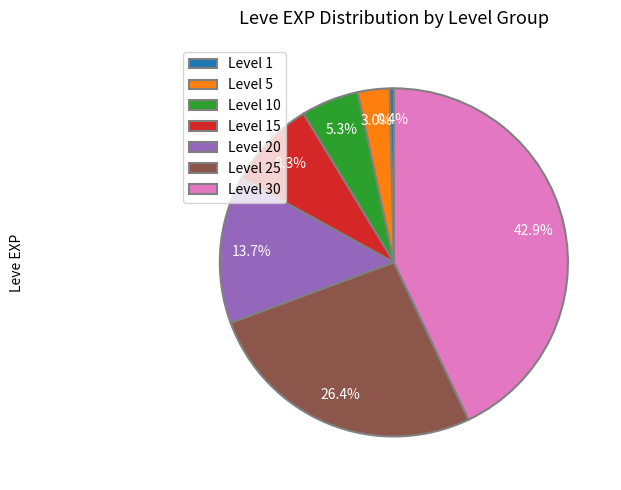

What is the largest slice in the pie chart?

Level 30